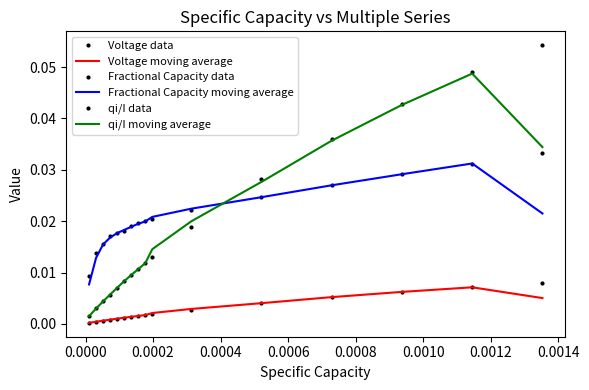

Is this an area chart (filled region under the line)?

No